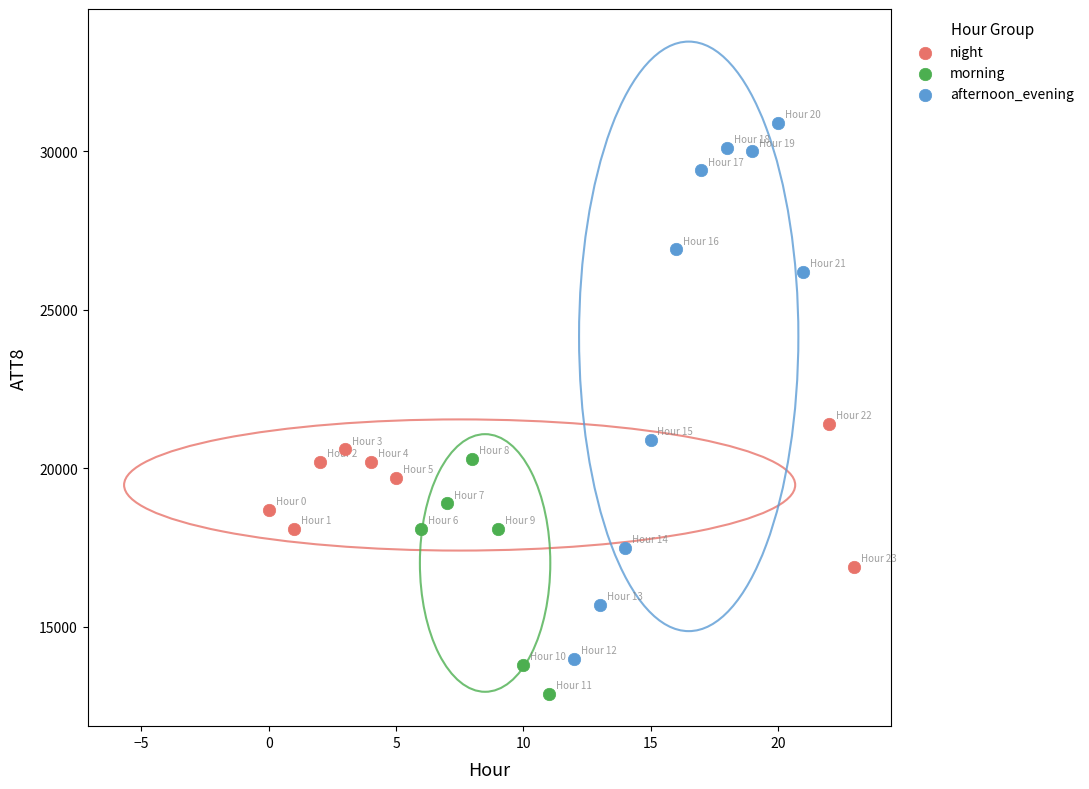

Which series contains the highest Y value?

afternoon_evening